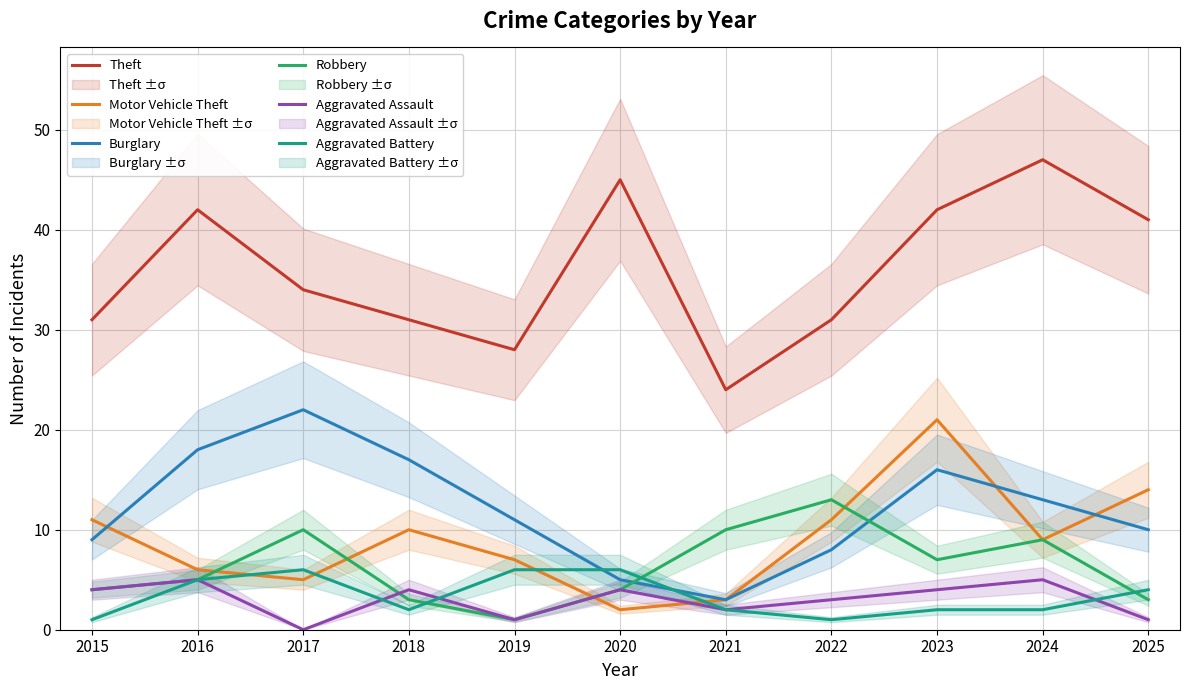

At which category is the sum across all series the highest?

2023